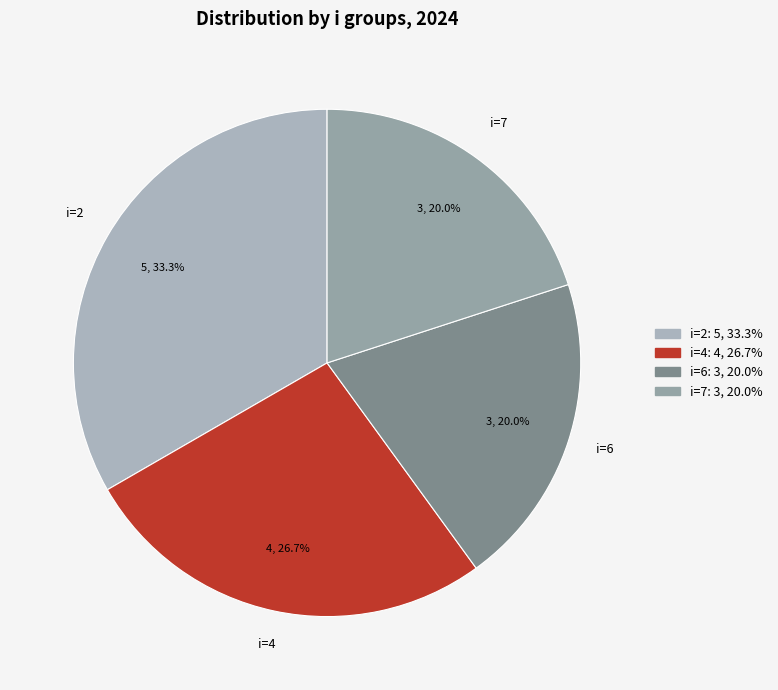

Is there a majority slice in this chart?

No